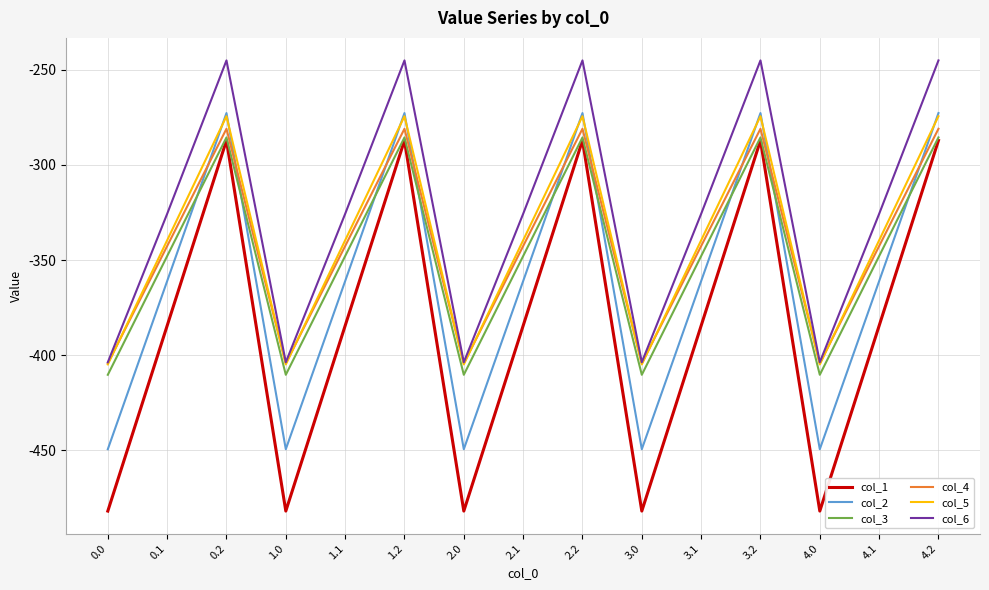

What is the sum of all col_2 values?

-5416.5